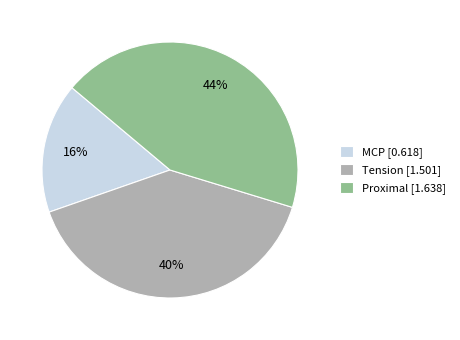

Is it true that MCP is 26% of the pie?

False